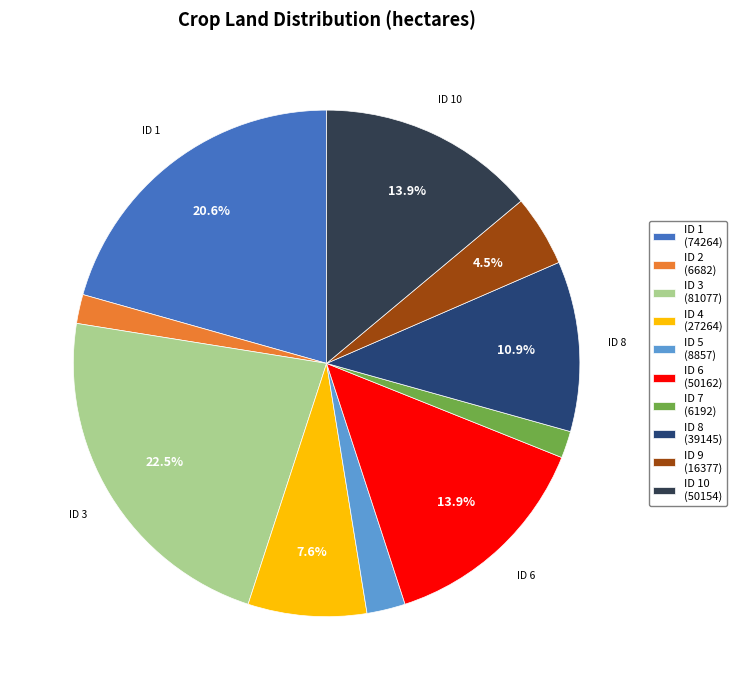

What is the ratio of the value at ID 4 (27264) to the value at ID 10 (50154)?

0.5